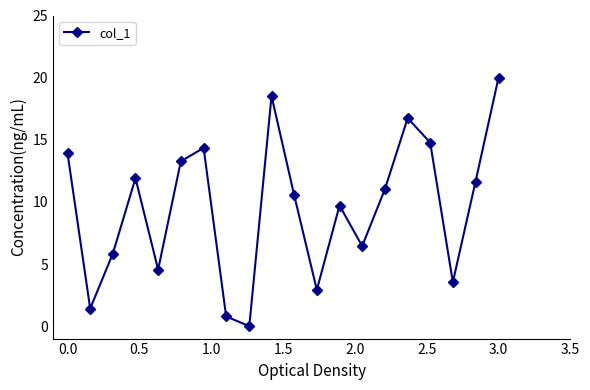

What is the maximum value shown in the chart?

20.0